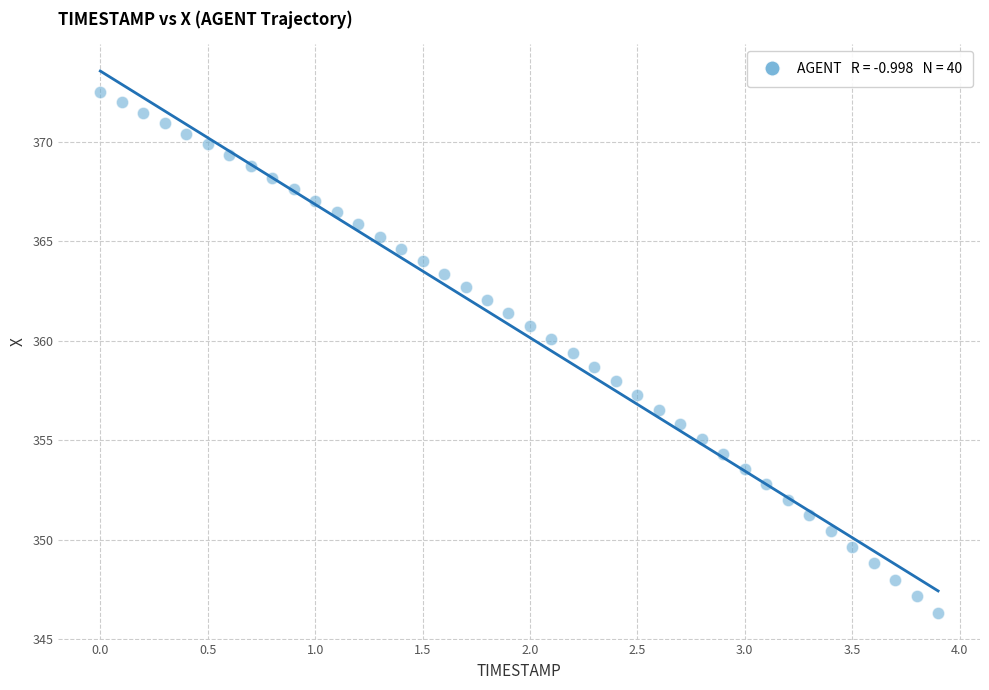

What is the range of Y values (max minus min)?

26.1